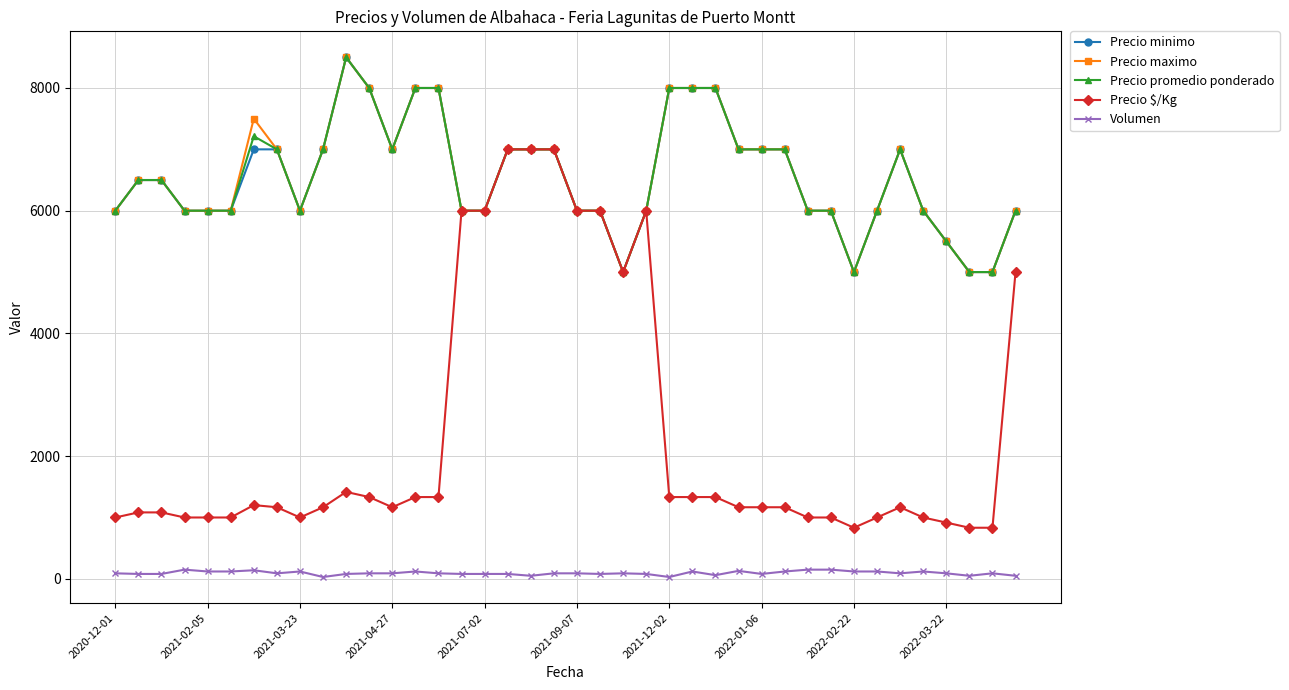

What is the sum of all Precio $/Kg values?

94368